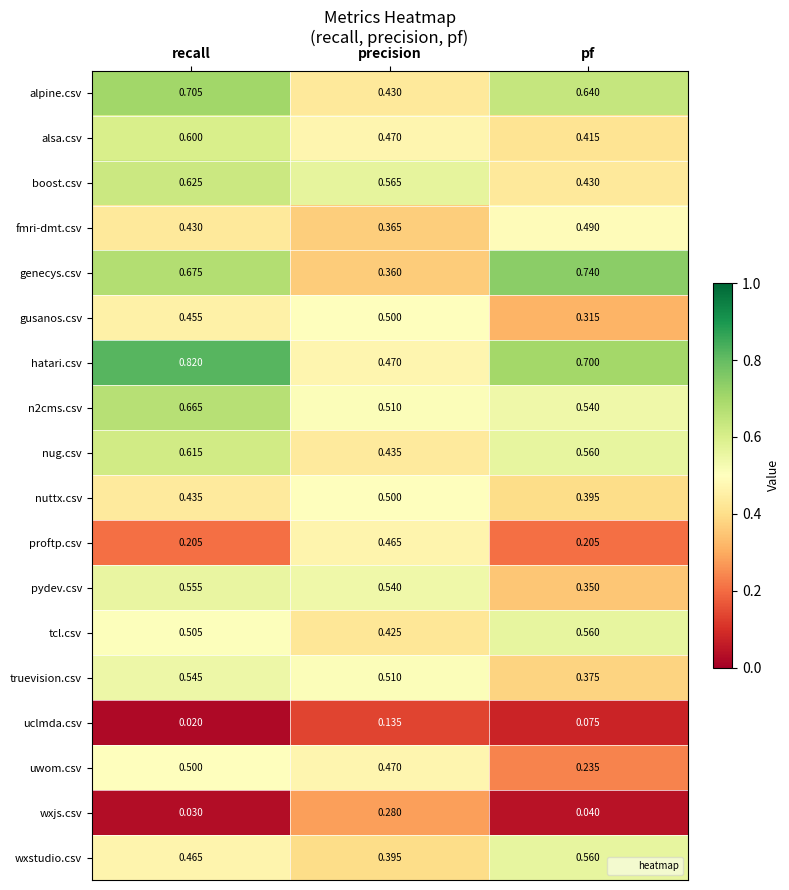

Where is nuttx.csv nearest to the value 0?

pf